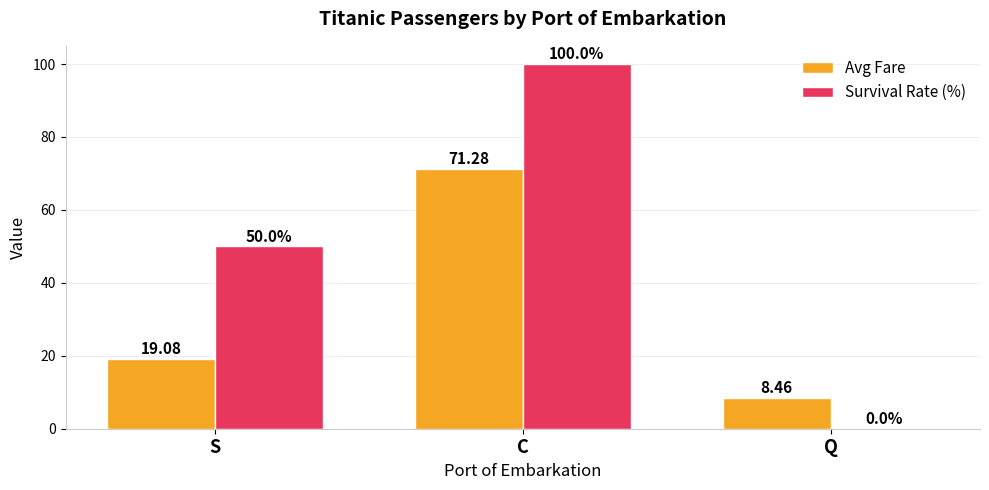

What is the sum of the Avg Fare values at C and S?

90.4